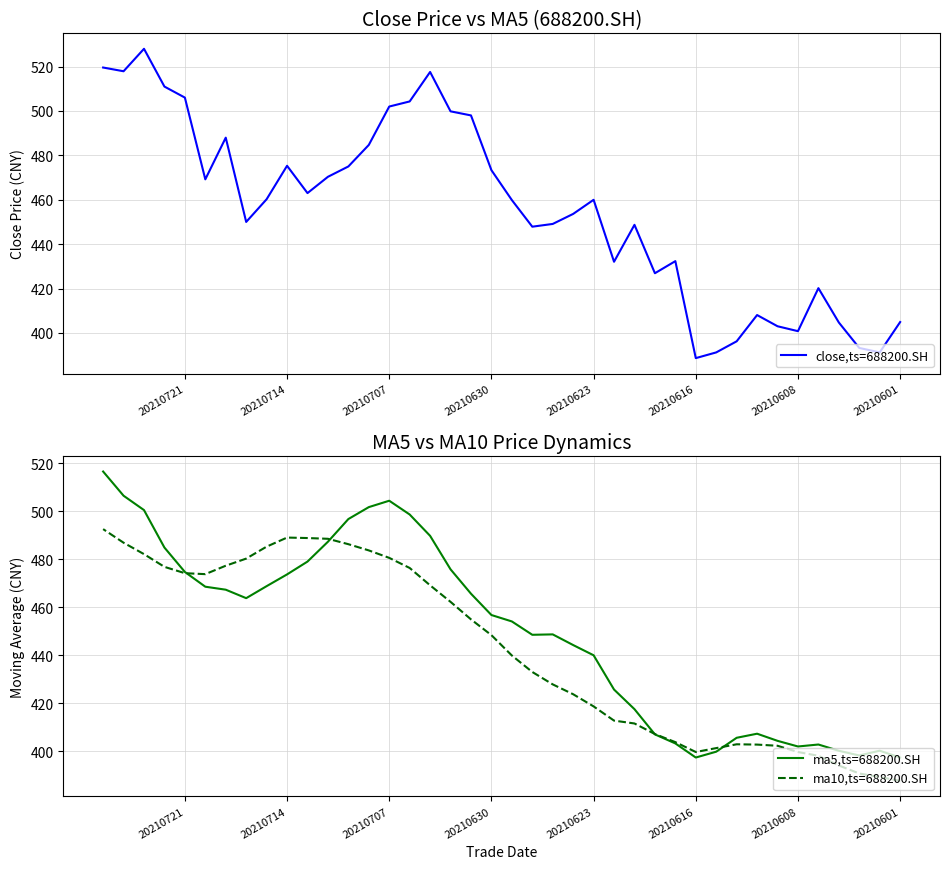

Which series has the largest total across all categories?

close,ts=688200.SH